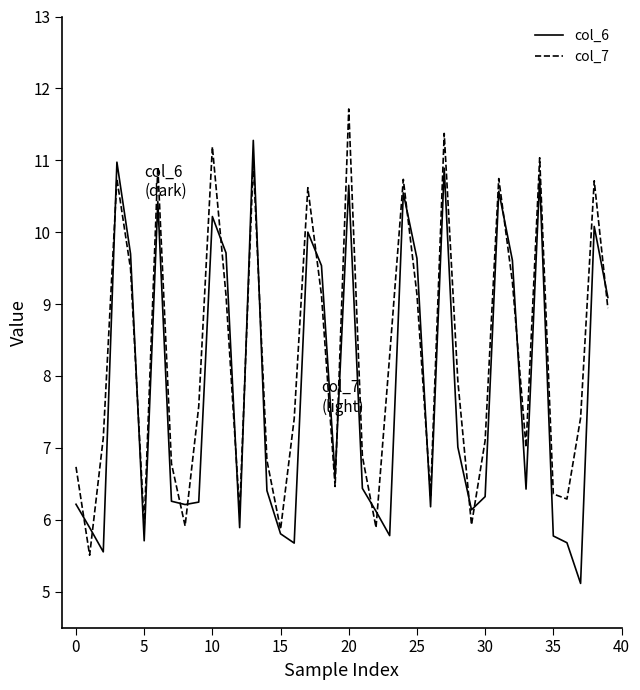

What is the greatest value displayed?

11.7